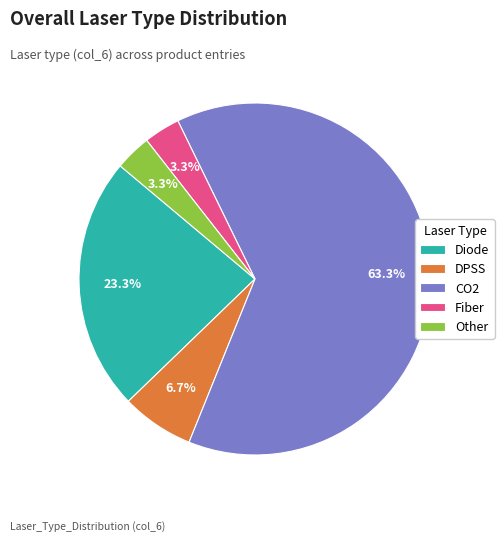

To the nearest percent, what is the difference between the largest and smallest slice percentages?

60%